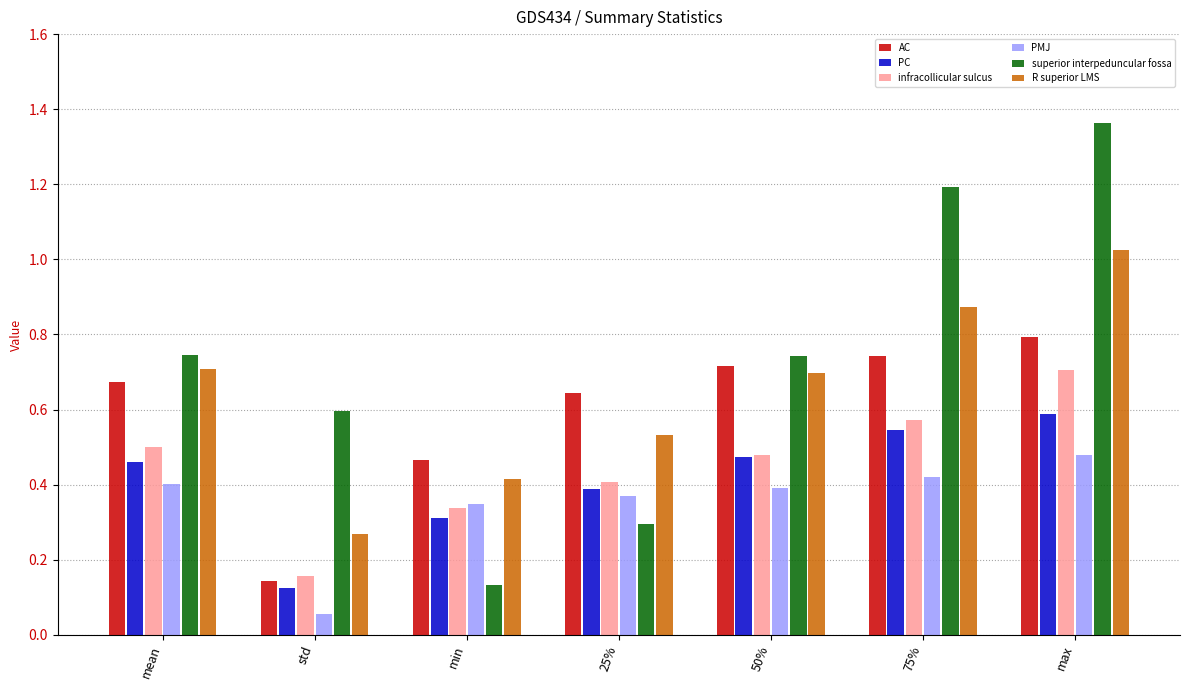

At which category does the chart reach its peak across all series?

max